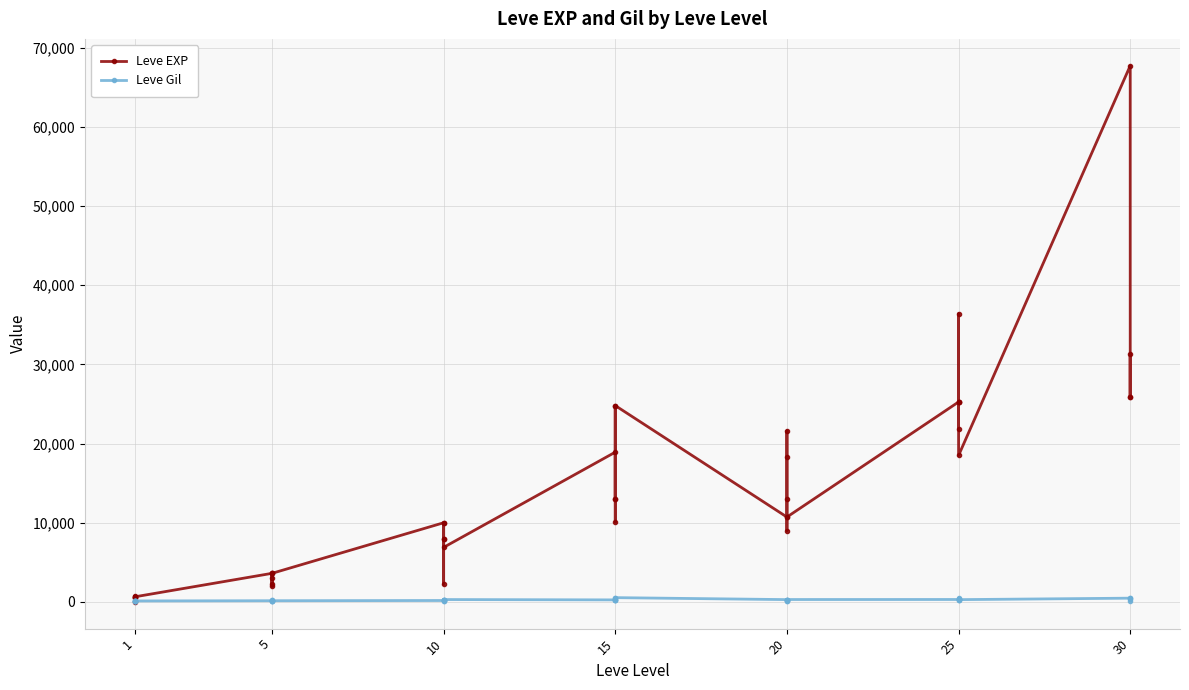

Which series has the largest total across all categories?

Leve EXP